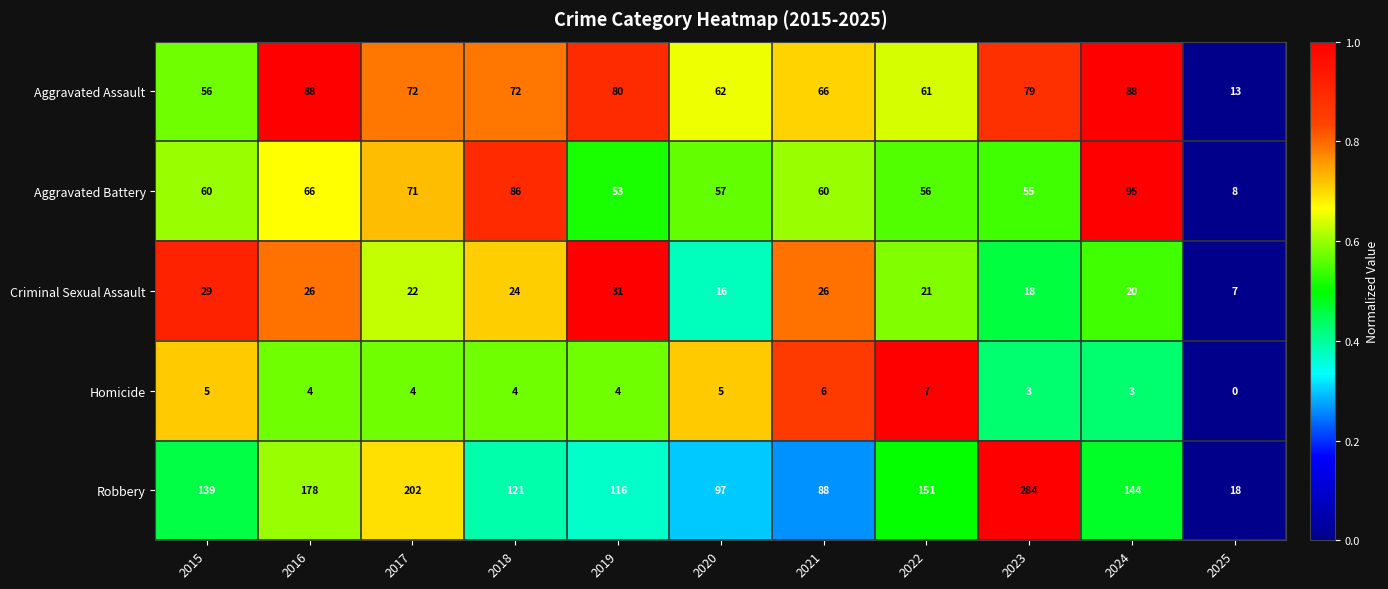

At which category is the sum across all series the highest?

2023